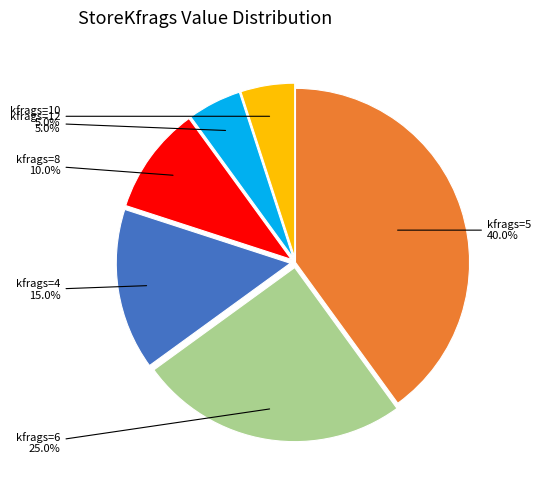

Is there a majority slice in this chart?

No